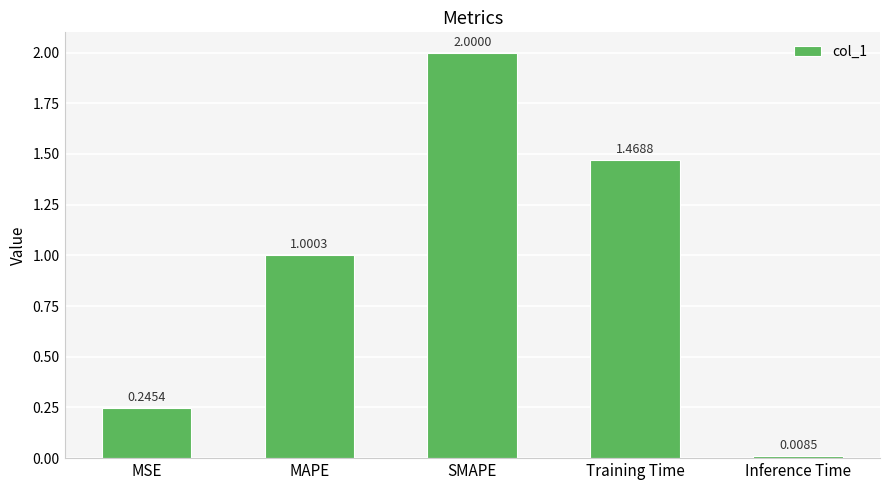

Are the bars grouped side by side (vs. stacked)?

No